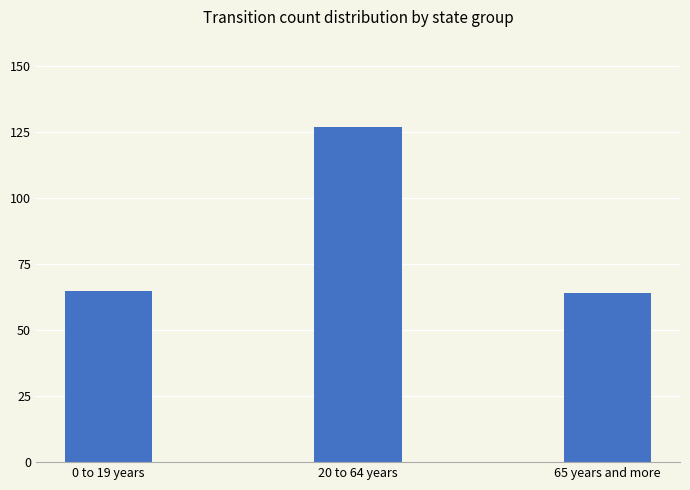

What is the value of the 1st bar from the left?

65